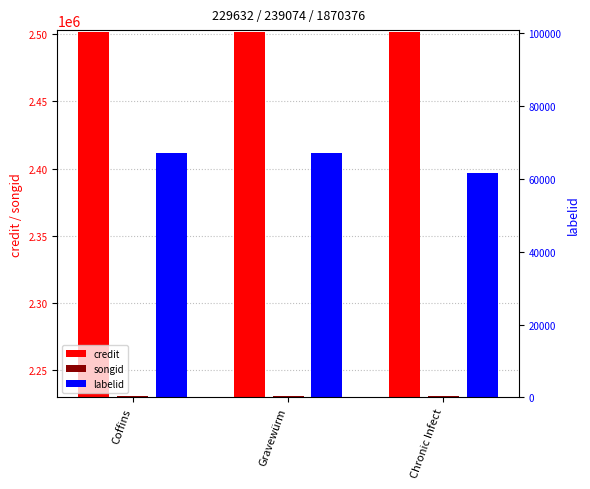

True or false: credit has a value of 2501800 at Coffins.

True